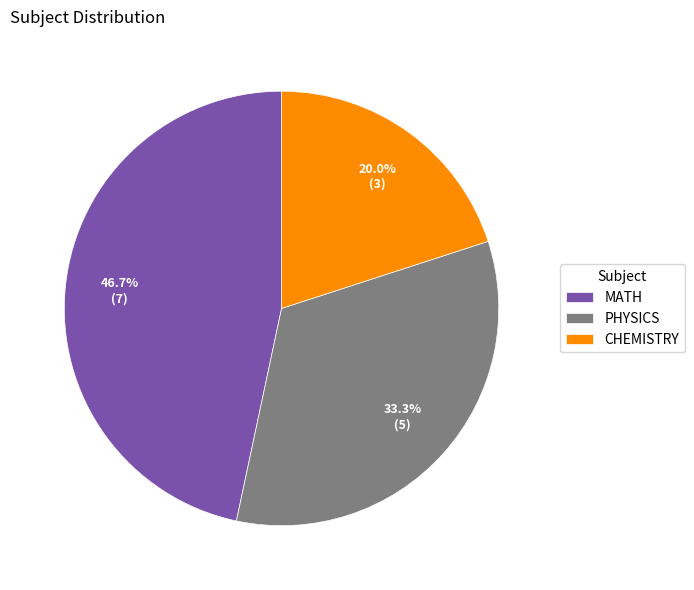

Between MATH and CHEMISTRY, which is larger?

MATH